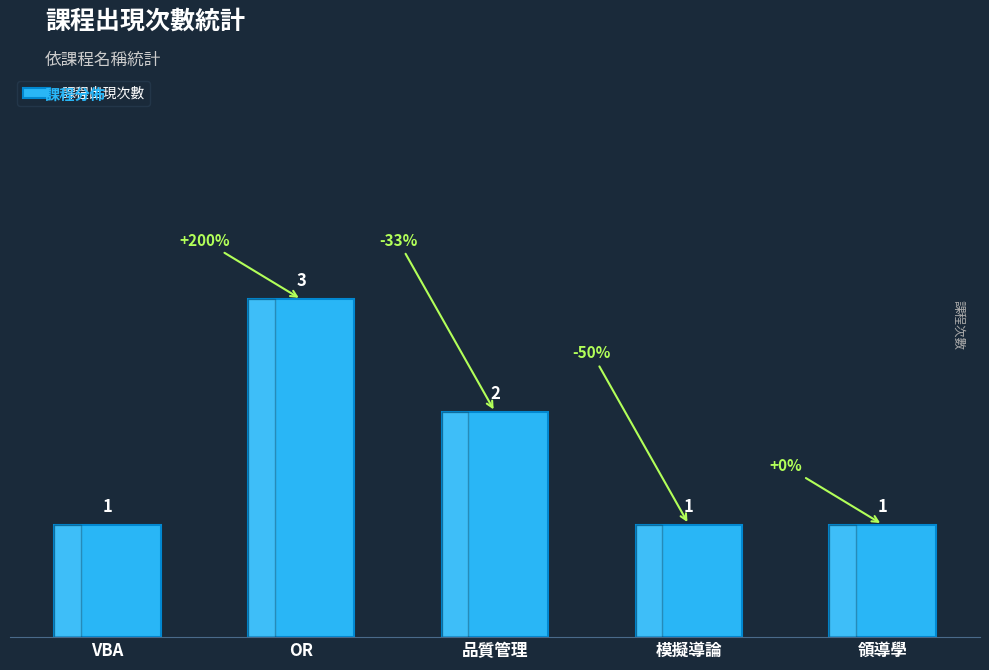

Is it true that the value at 領導學 is 2?

False